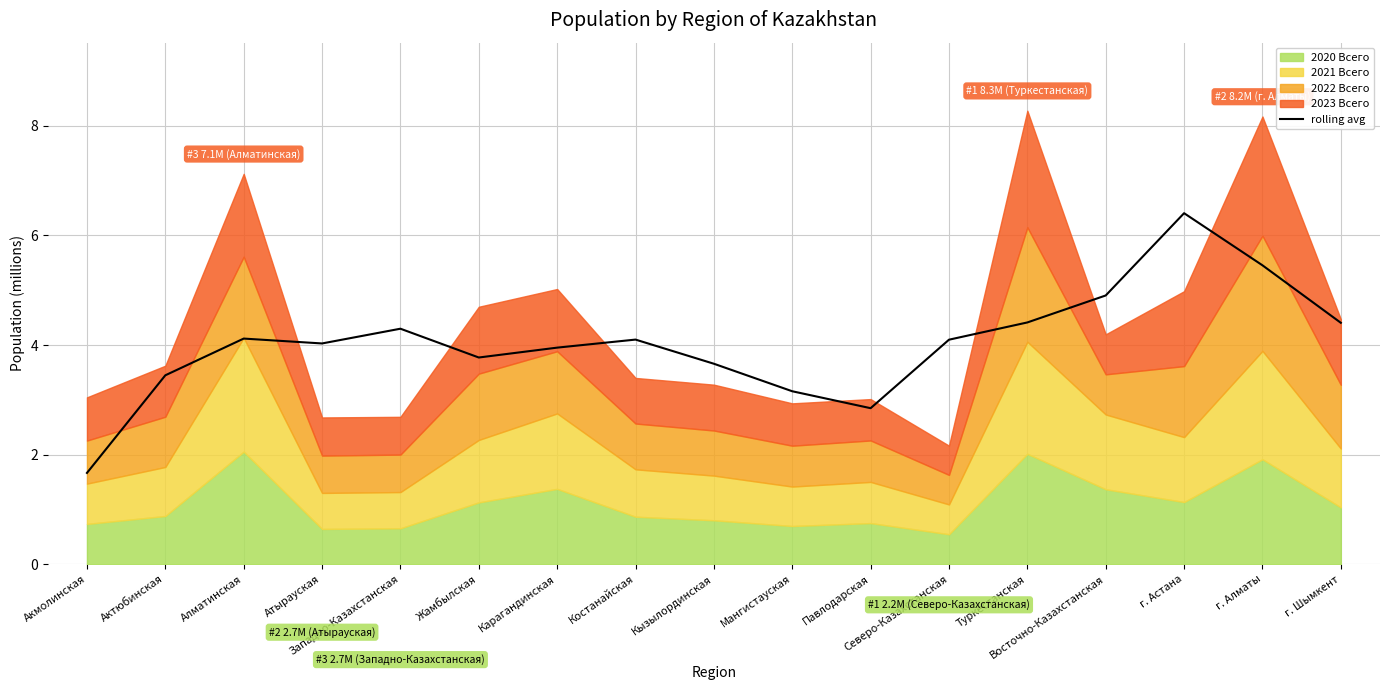

How many data points are less than 4?

7